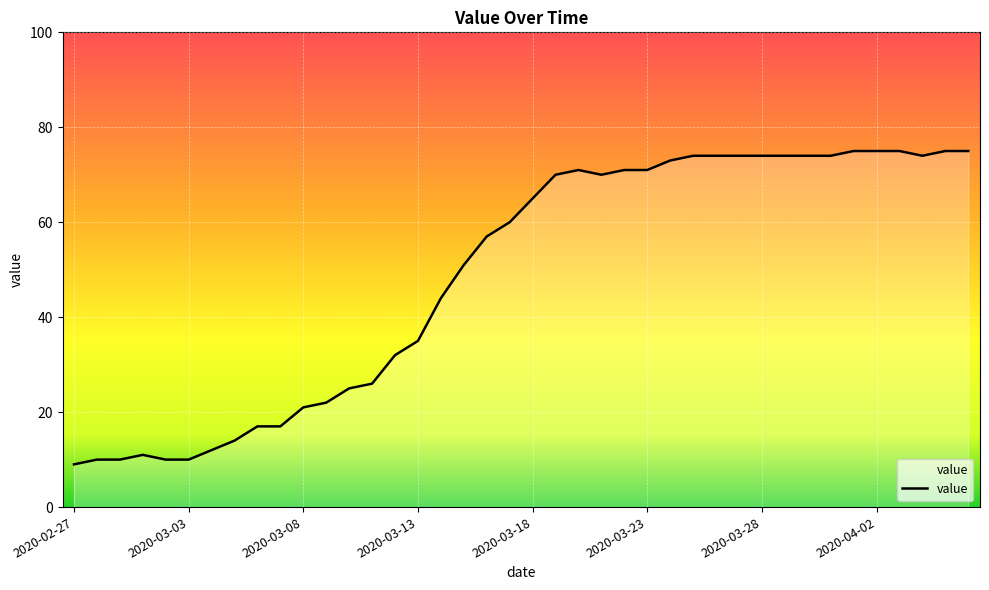

What is the minimum value shown in the chart?

9